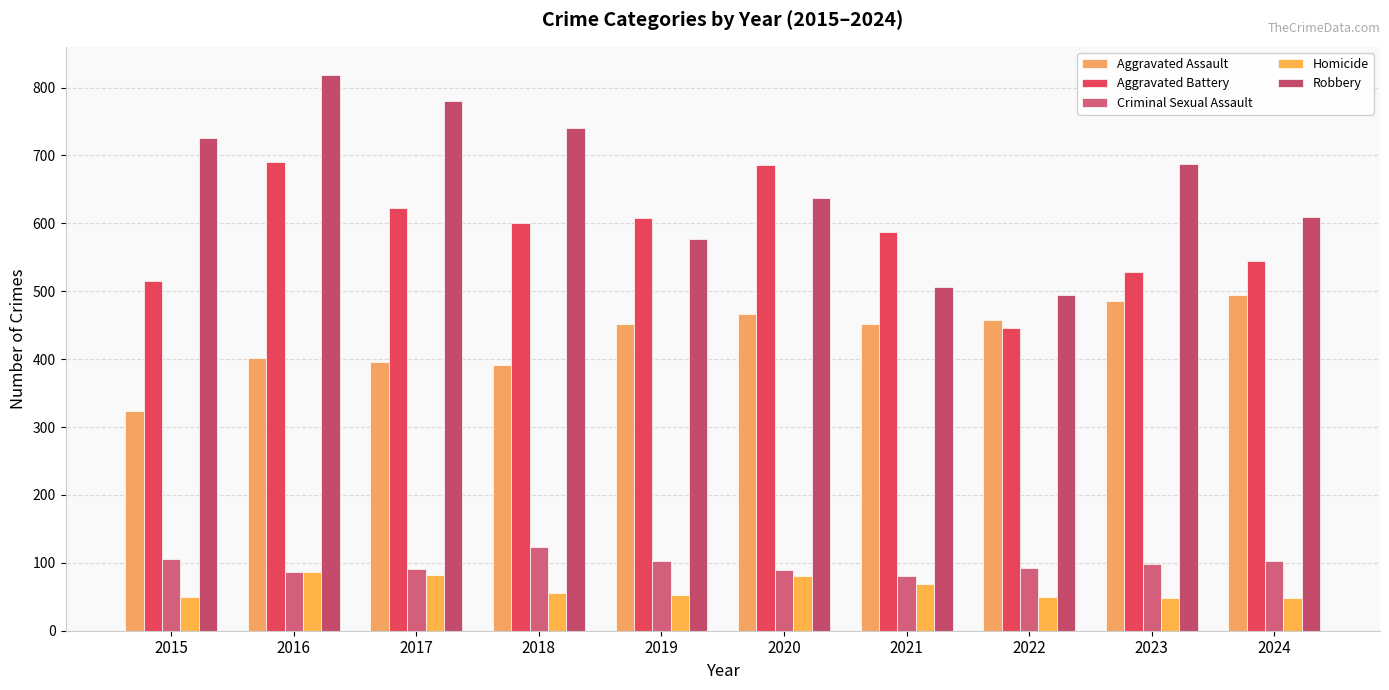

Which series changed the most between 2015 and 2023?

Aggravated Assault